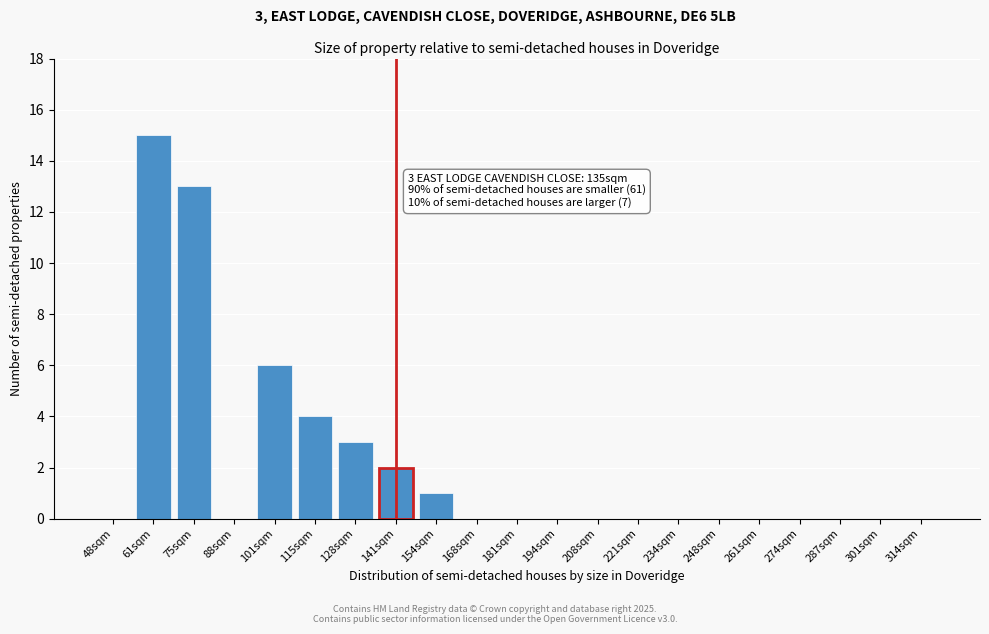

Reading right to left, transcribe all the data shown in this chart.

314sqm=0	301sqm=0	287sqm=0	274sqm=0	261sqm=0	248sqm=0	234sqm=0	221sqm=0	208sqm=0	194sqm=0	181sqm=0	168sqm=0	154sqm=1	141sqm=2	128sqm=3	115sqm=4	101sqm=6	88sqm=0	75sqm=13	61sqm=15	48sqm=0